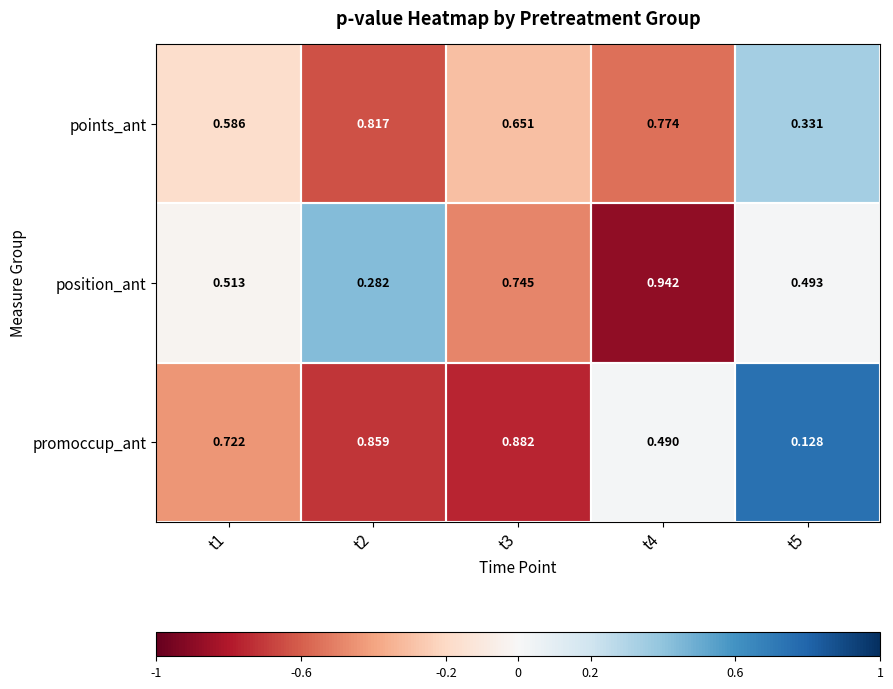

Is the value of promoccup_ant at t1 greater than the value of position_ant at t4?

No